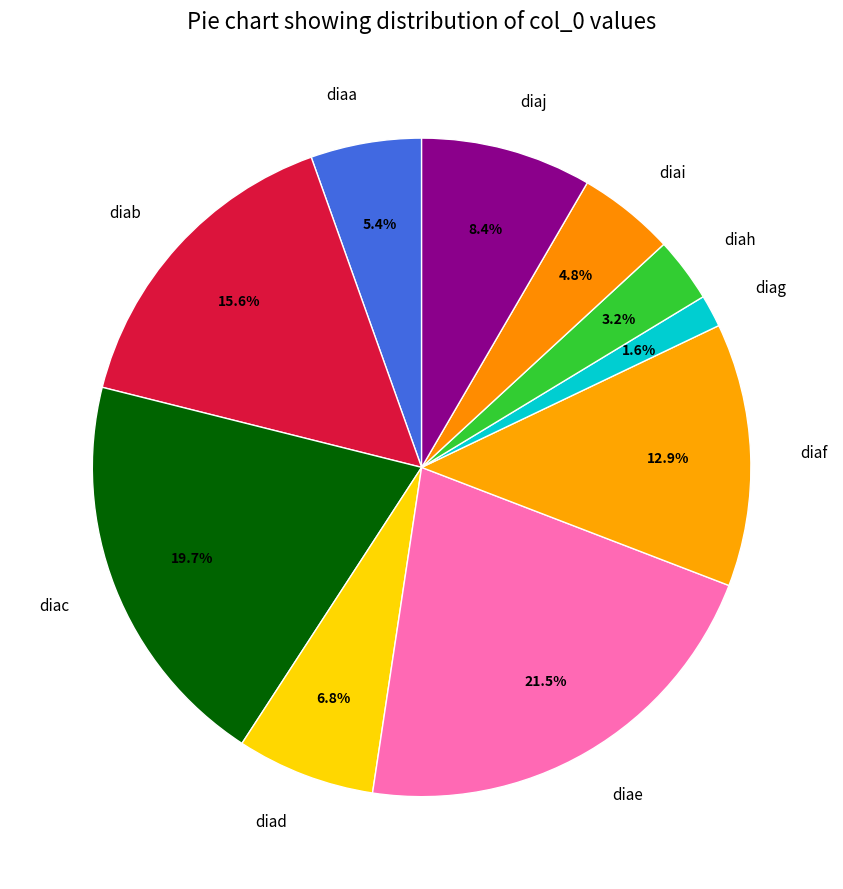

Which category has the biggest portion of the pie?

diae